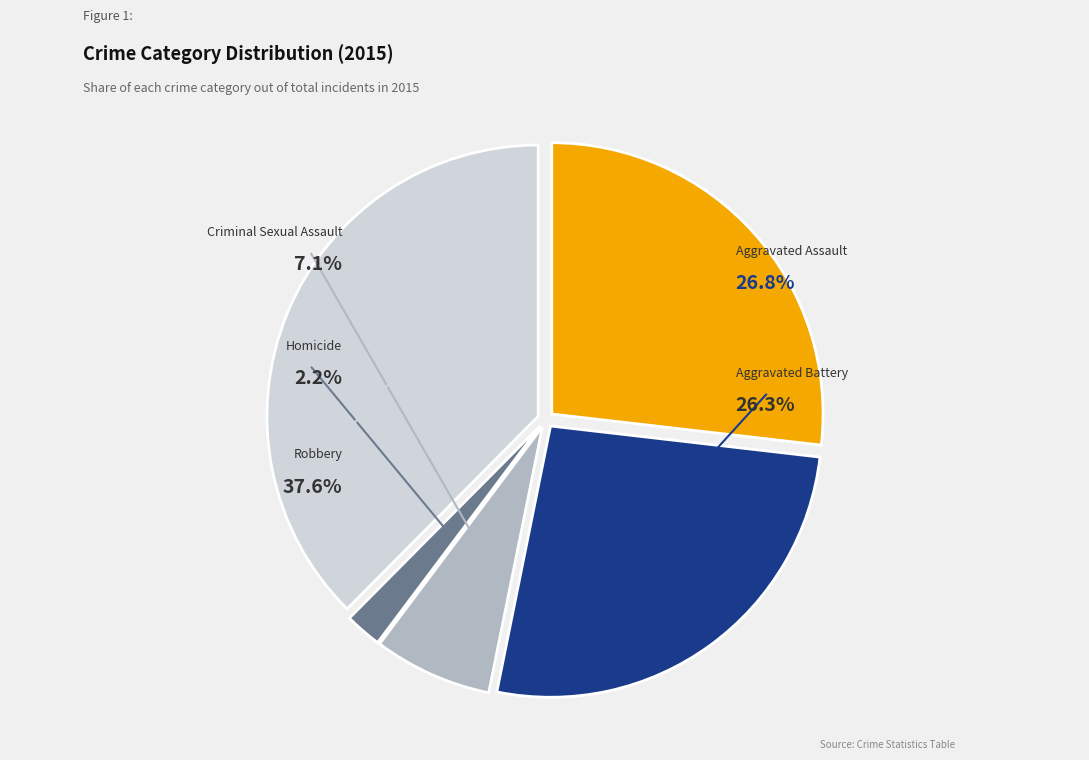

Is Homicide the majority of the pie?

No